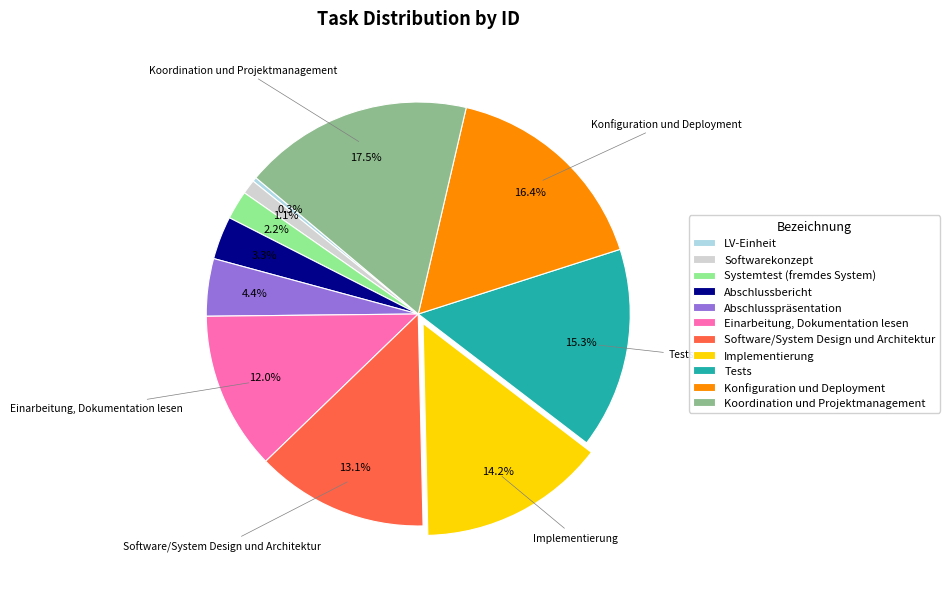

To the nearest percent, what portion does Softwarekonzept represent?

1%